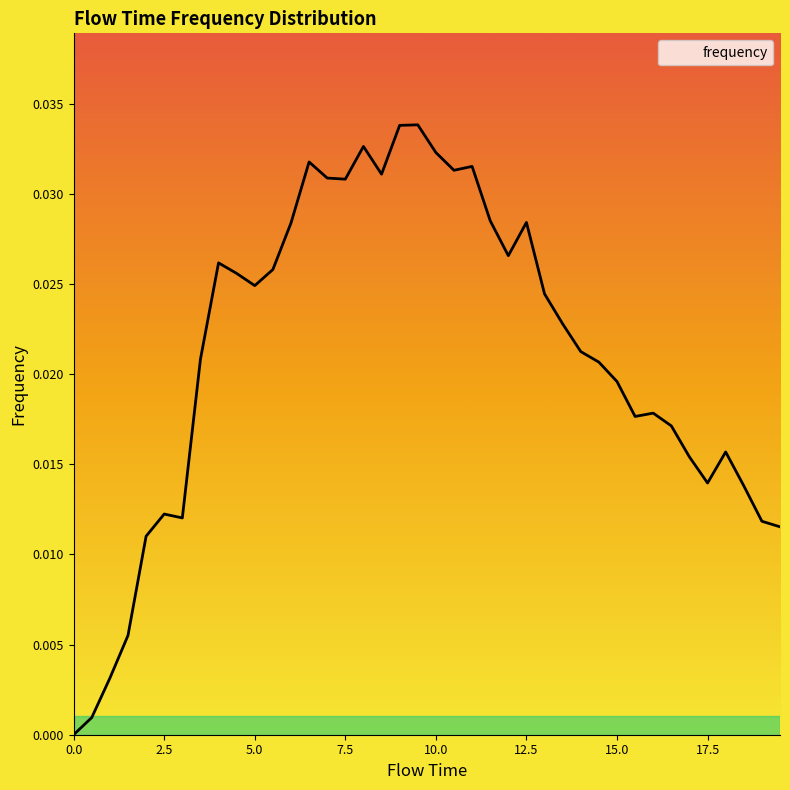

How many points are lower than both their immediate neighbors (excluding endpoints)?

8